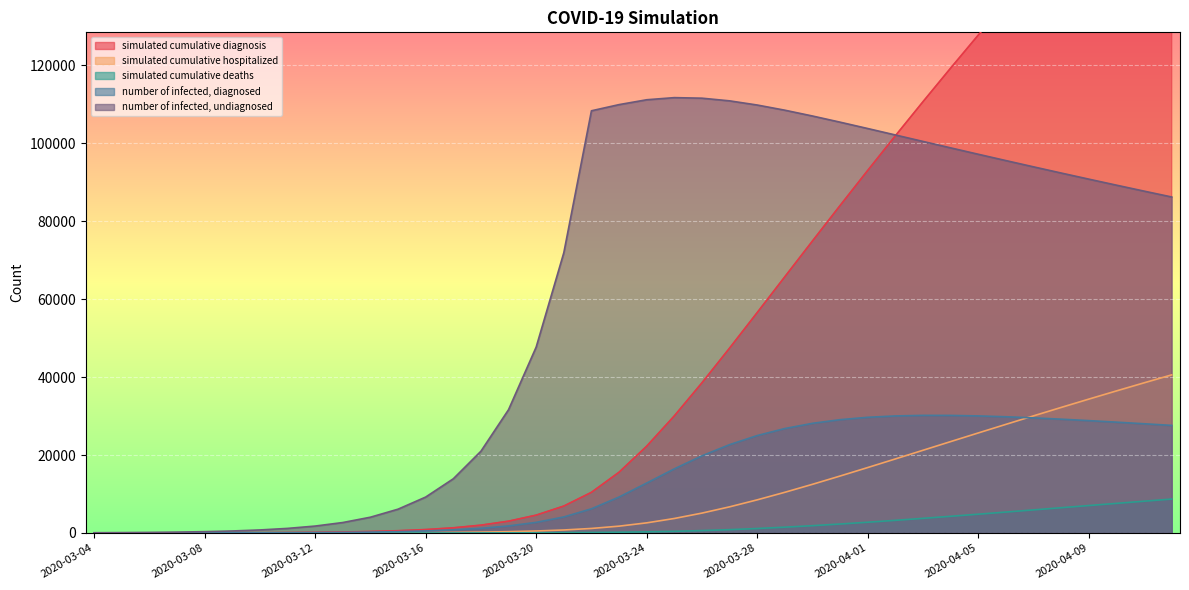

True or false: number of infected, diagnosed and number of infected, undiagnosed cross at least once.

False